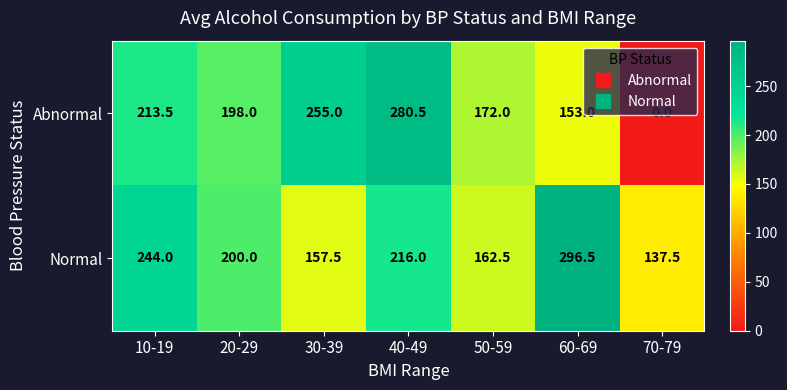

Between 50-59 and 70-79, which series saw the biggest shift?

Abnormal